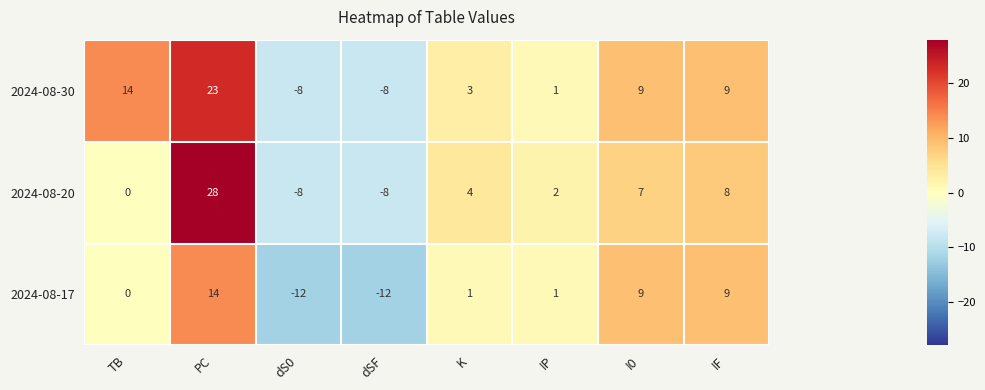

How many categories are shown in the chart?

8